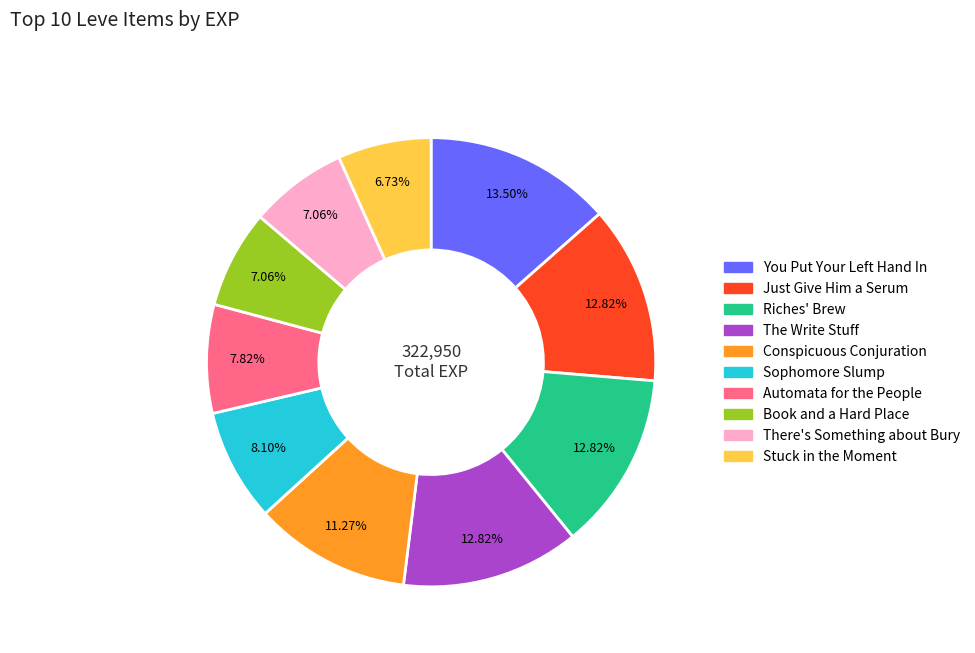

Is there any slice that represents more than half of the pie?

No